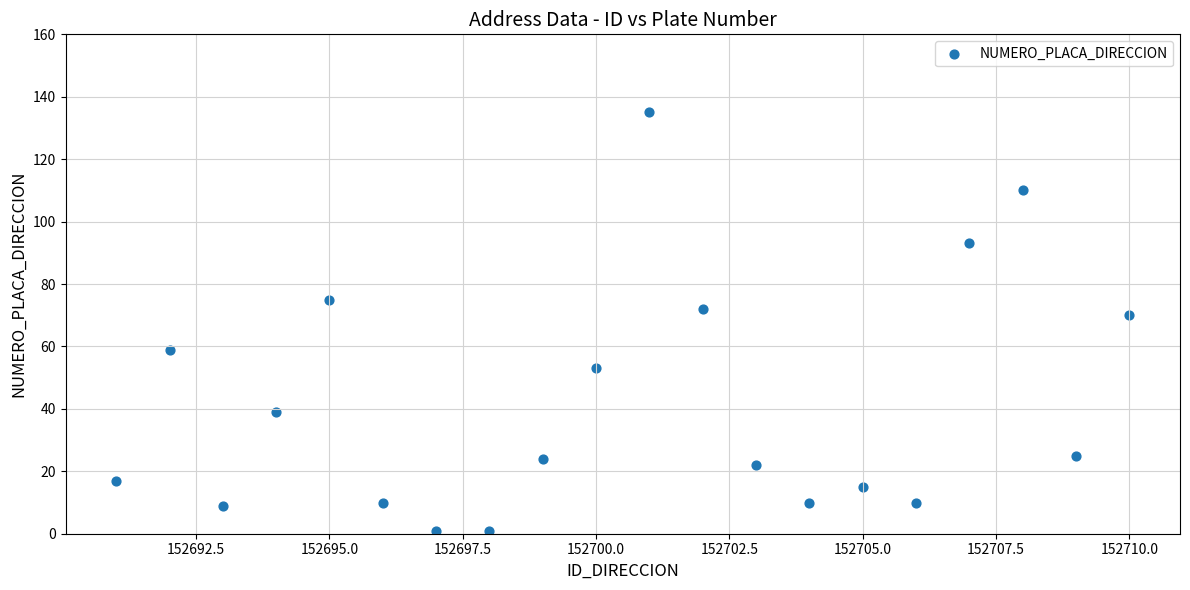

What Y value in the scatter plot is closest to 68?

70